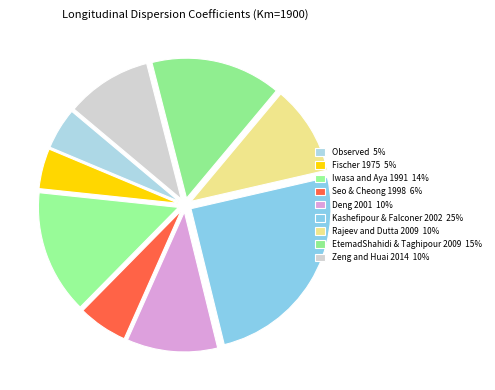

To the nearest percent, what is the average slice percentage?

11%